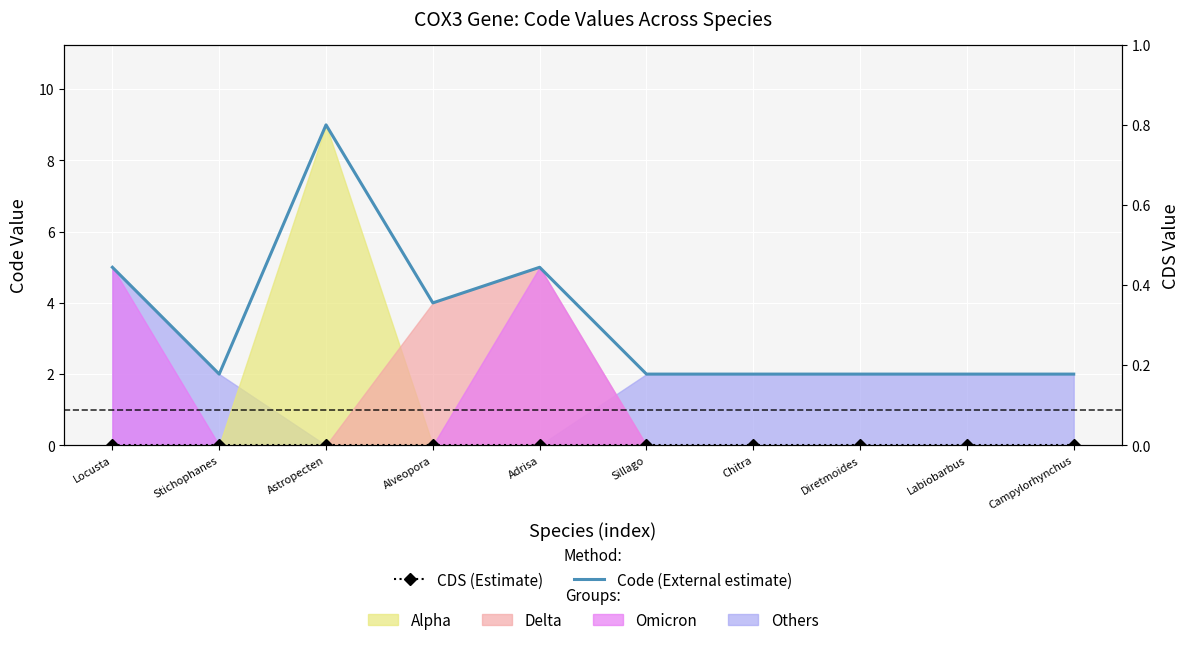

What is the spread (max minus min) of values at Locusta?

5